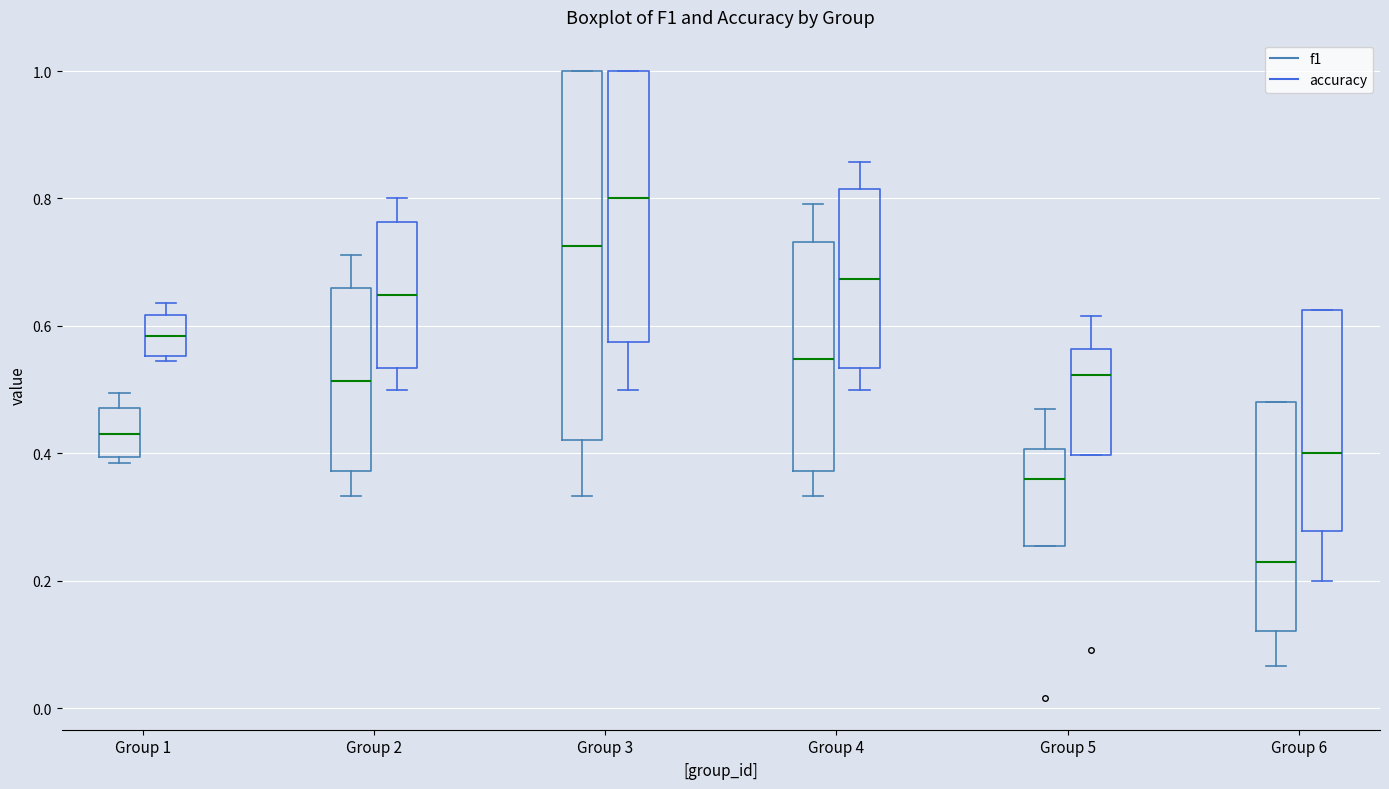

Comparing the boxes themselves (not the whiskers), which one is the tallest?

Group 3 (f1)